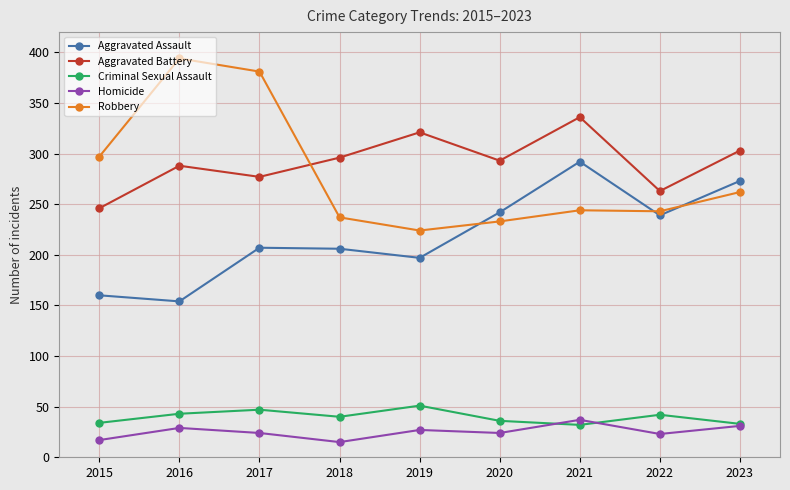

What is the spread (max minus min) of values at 2015?

280